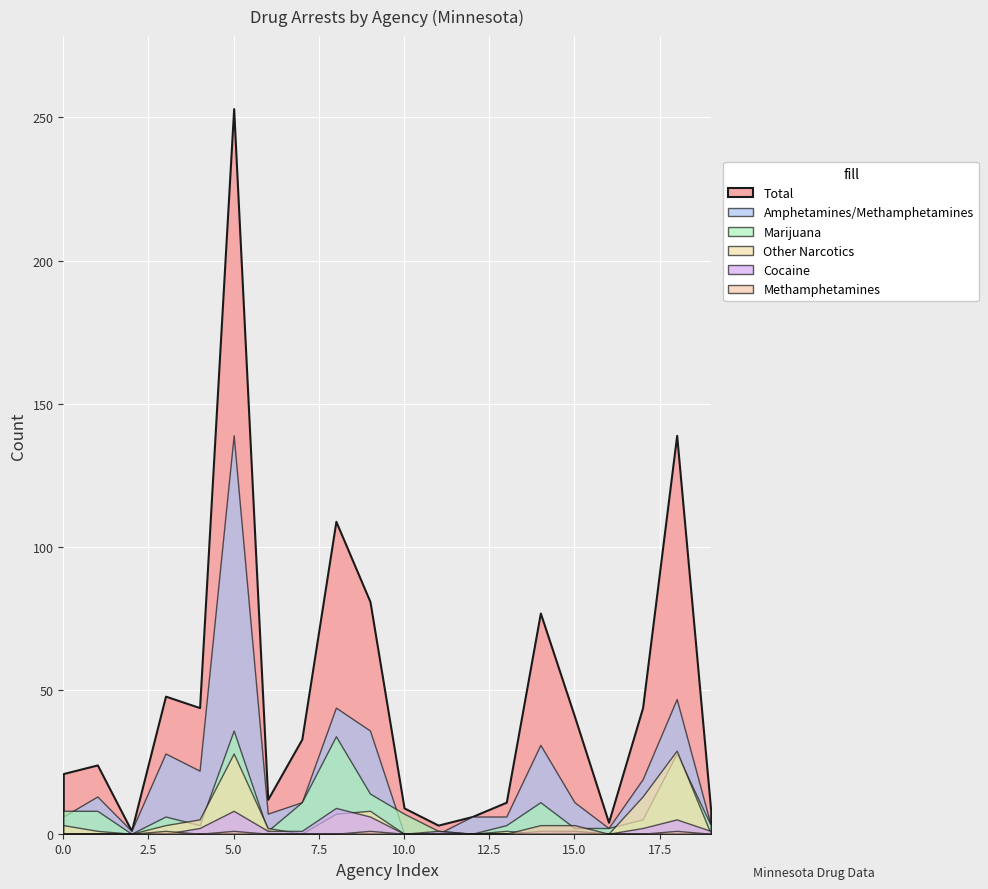

The Marijuana series shows 16 at Becker County Sheriff. True or false?

False